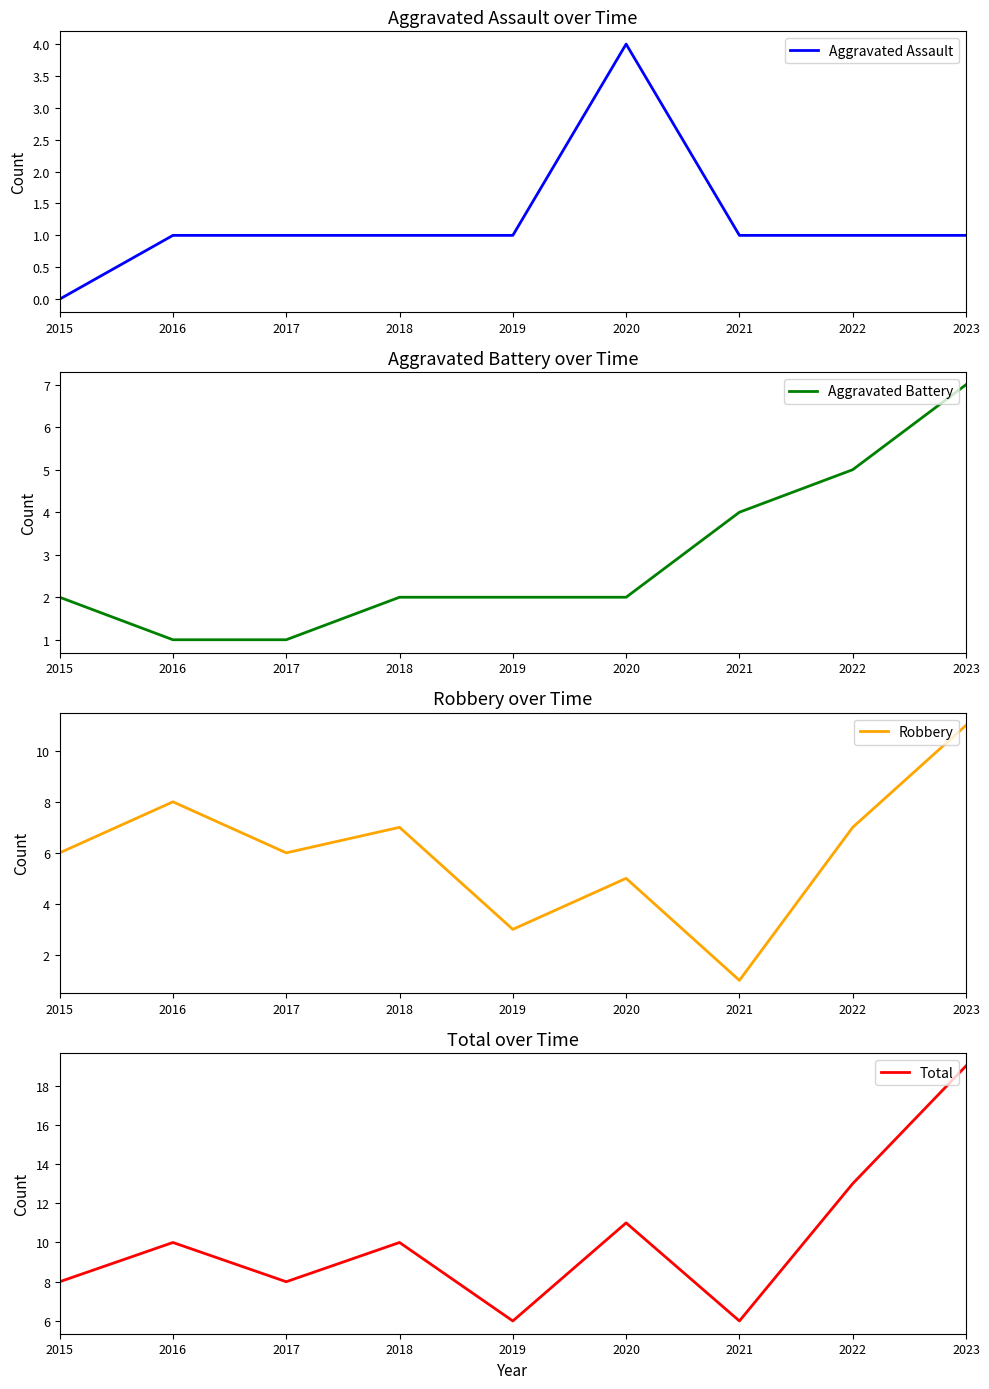

What is the sum of the Aggravated Assault values at 2023 and 2019?

2